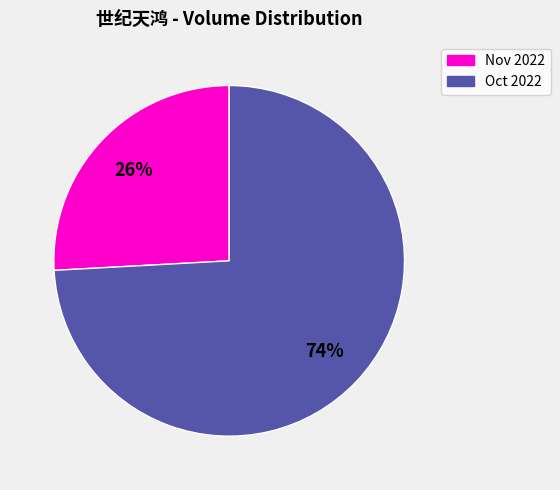

Count the number of slices in the pie.

2